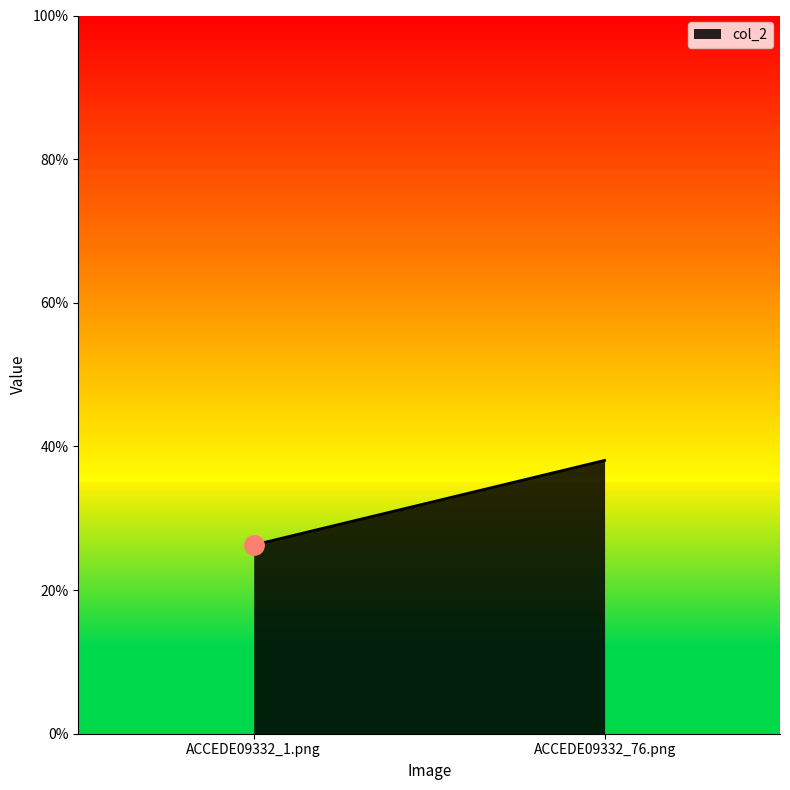

What position from the right is ACCEDE09332_1.png?

2